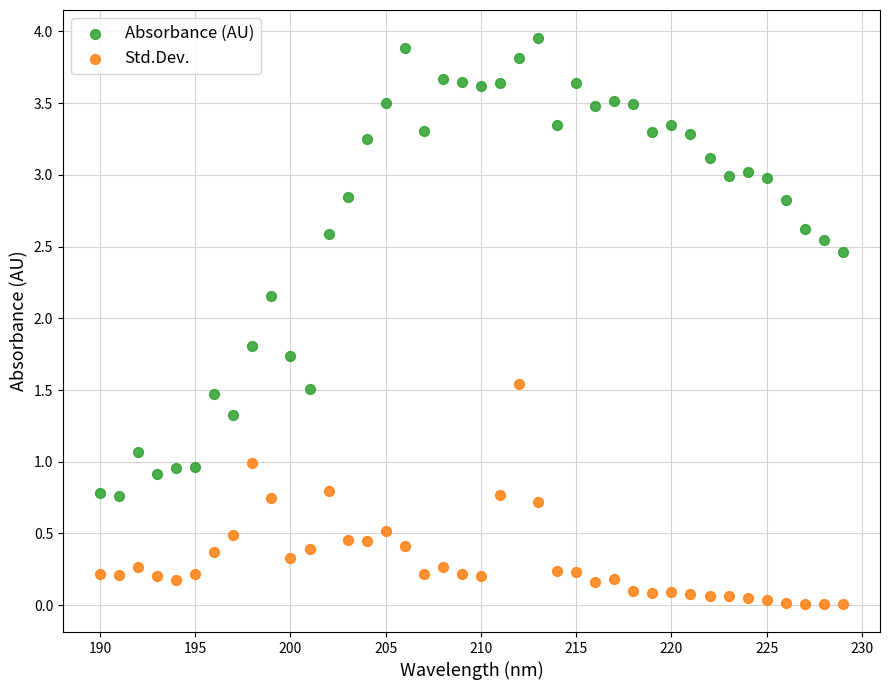

Across all data points, what is the range of X values (max minus min)?

39.0